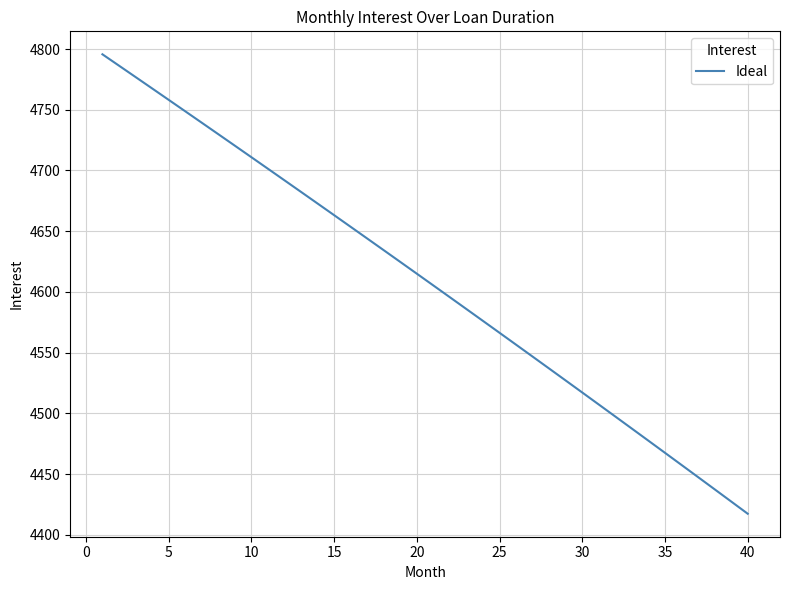

What is the difference between the maximum and minimum values?

378.3